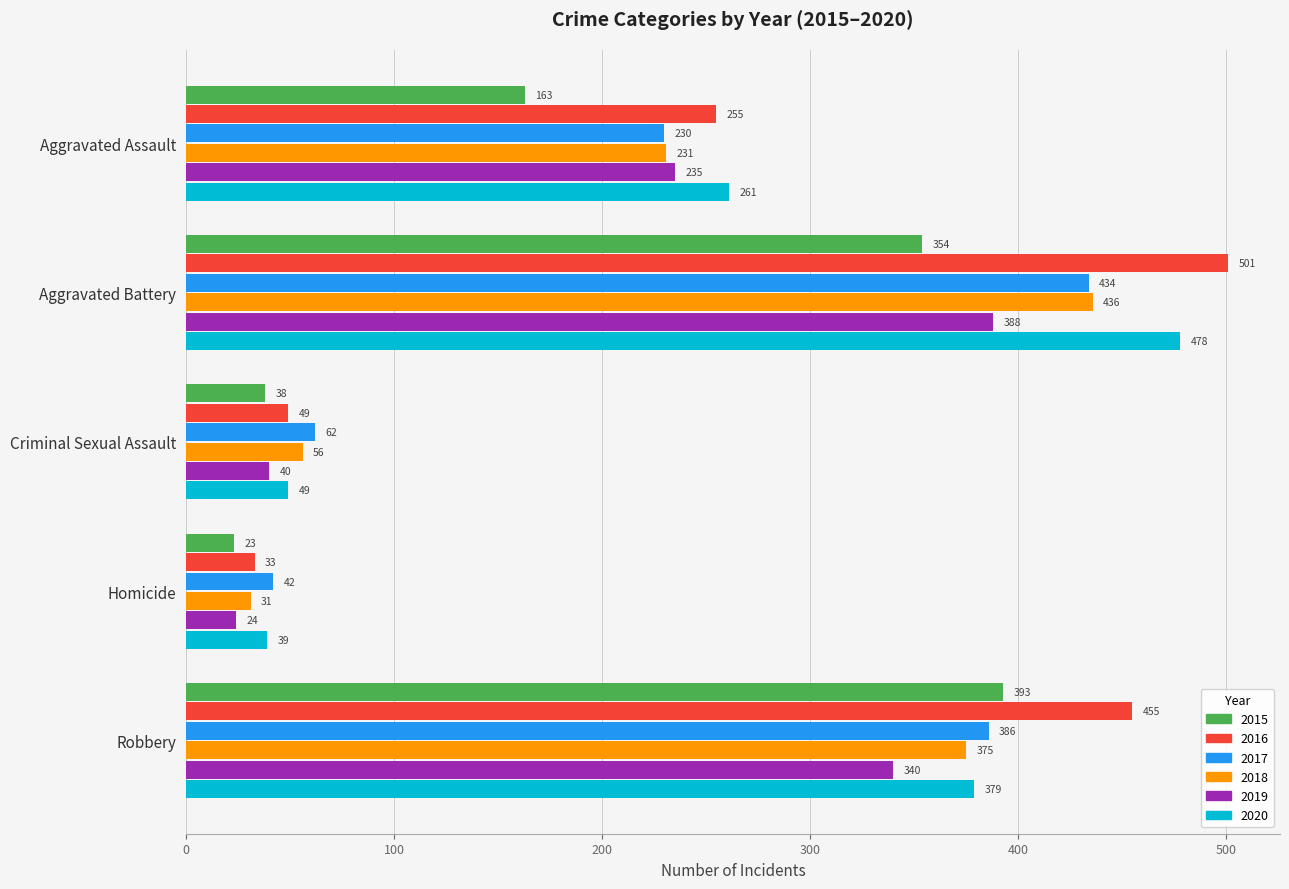

What is the total value across all series at Aggravated Assault?

1375